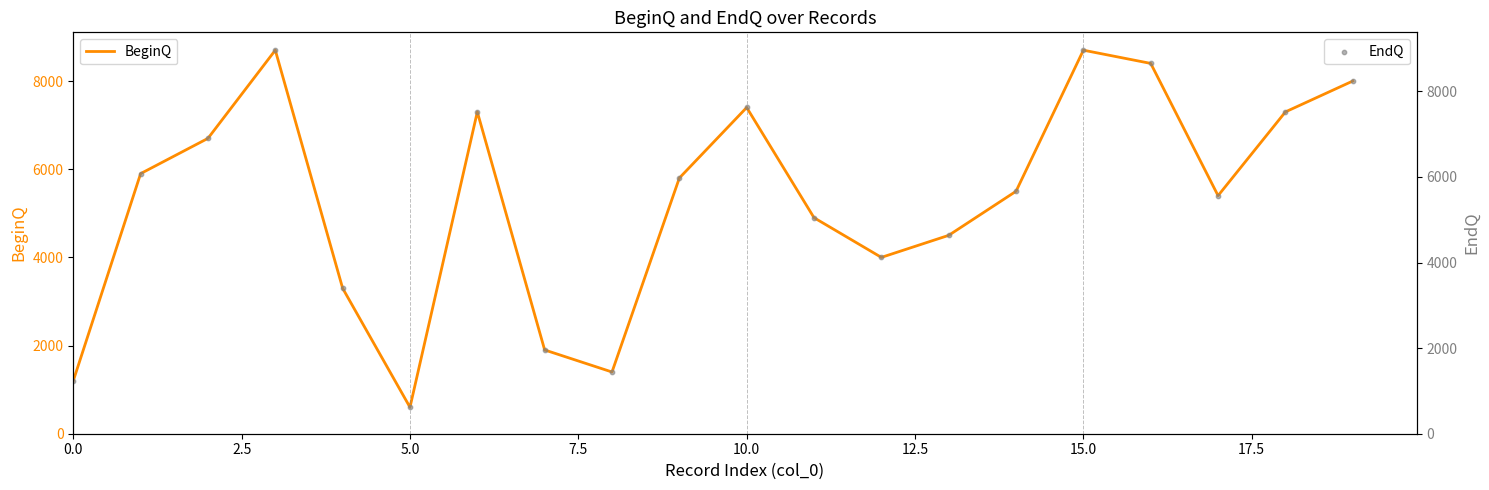

What is the total value across all series at 17?

10962